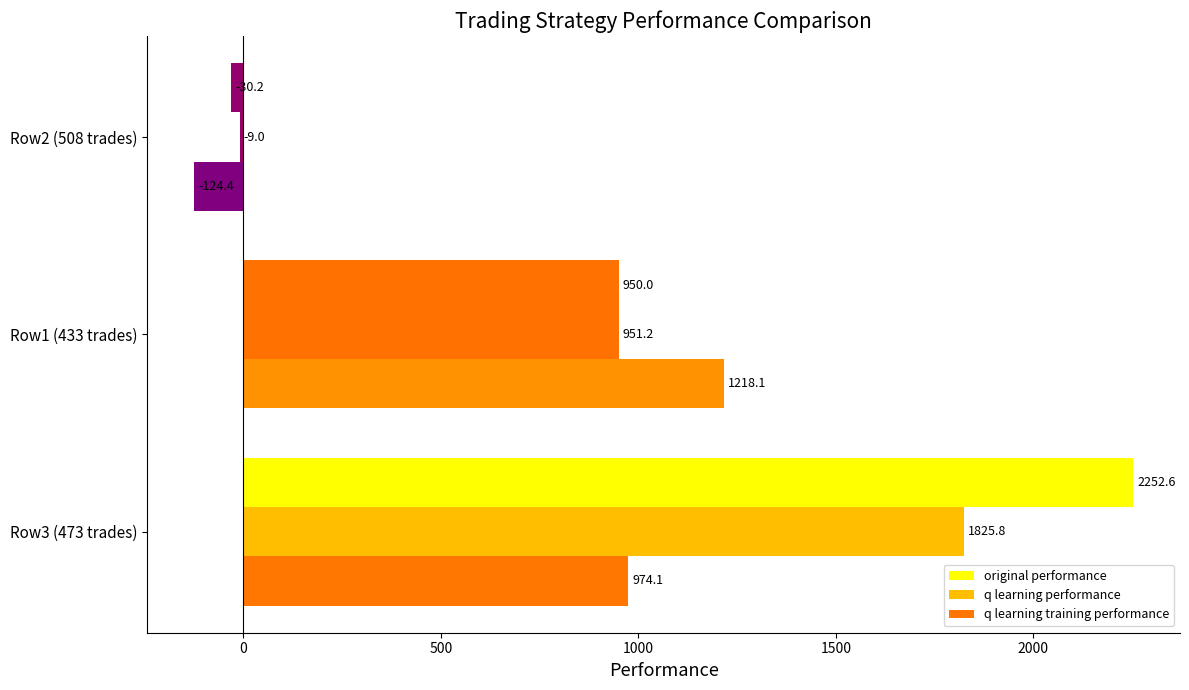

How many distinct data groups are displayed?

3